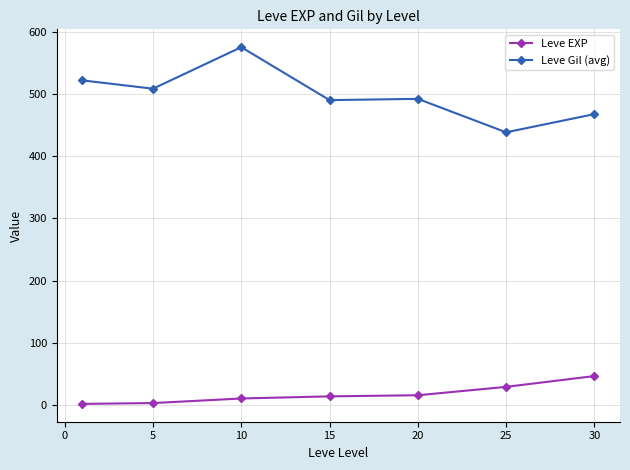

Which series has the widest spread of values?

Leve Gil (avg)